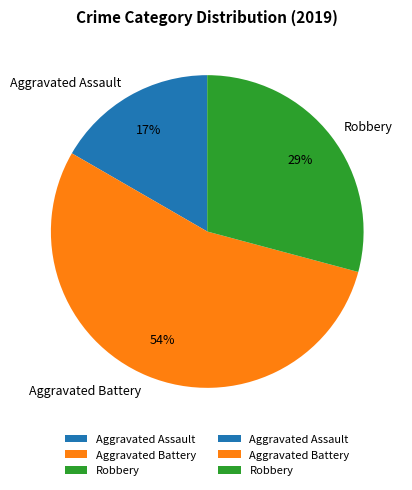

Which has a higher value, Aggravated Battery or Robbery?

Aggravated Battery